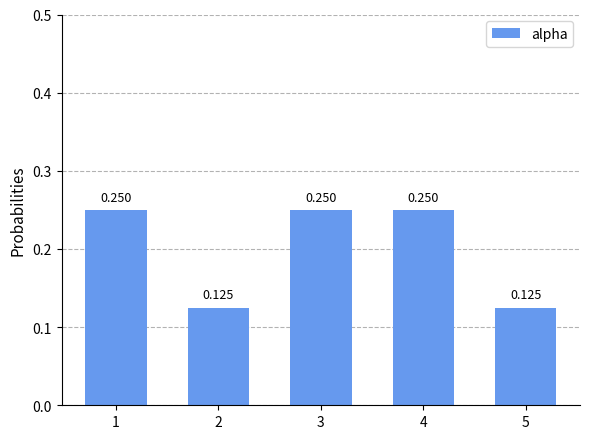

What is the sum of all values?

1.0